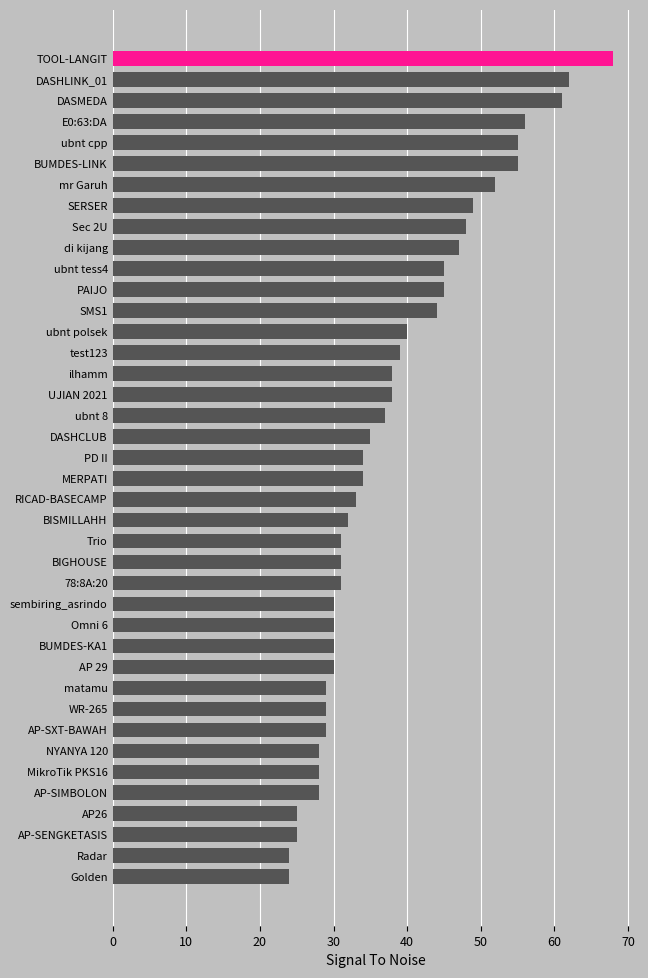

What is the minimum value shown in the chart?

24